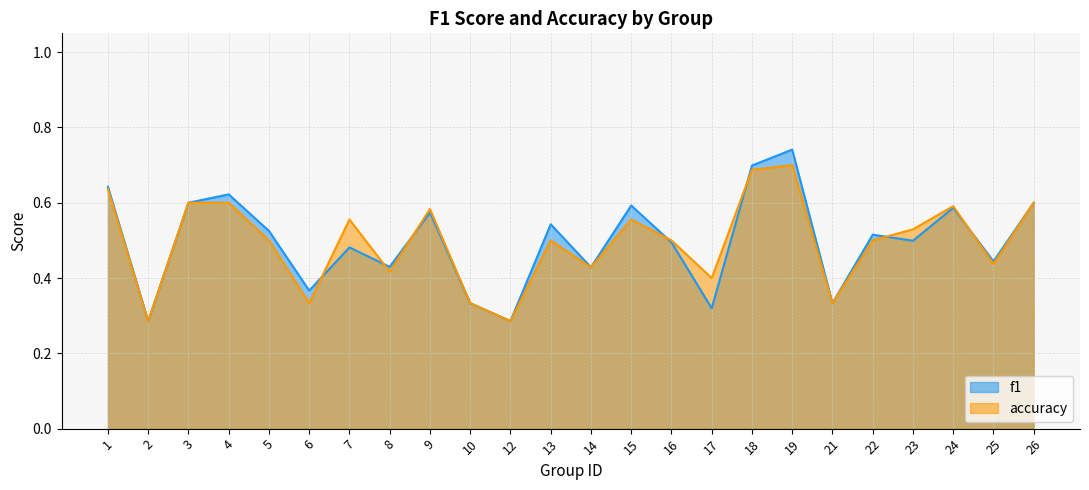

Reading right to left, extract all data points from this chart.

f1: 26=0.6	25=0.4	24=0.6	23=0.5	22=0.5	21=0.3	19=0.7	18=0.7	17=0.3	16=0.5	15=0.6	14=0.4	13=0.5	12=0.3	10=0.3	9=0.6	8=0.4	7=0.5	6=0.4	5=0.5	4=0.6	3=0.6	2=0.3	1=0.6
accuracy: 26=0.6	25=0.4	24=0.6	23=0.5	22=0.5	21=0.3	19=0.7	18=0.7	17=0.4	16=0.5	15=0.6	14=0.4	13=0.5	12=0.3	10=0.3	9=0.6	8=0.4	7=0.6	6=0.3	5=0.5	4=0.6	3=0.6	2=0.3	1=0.6